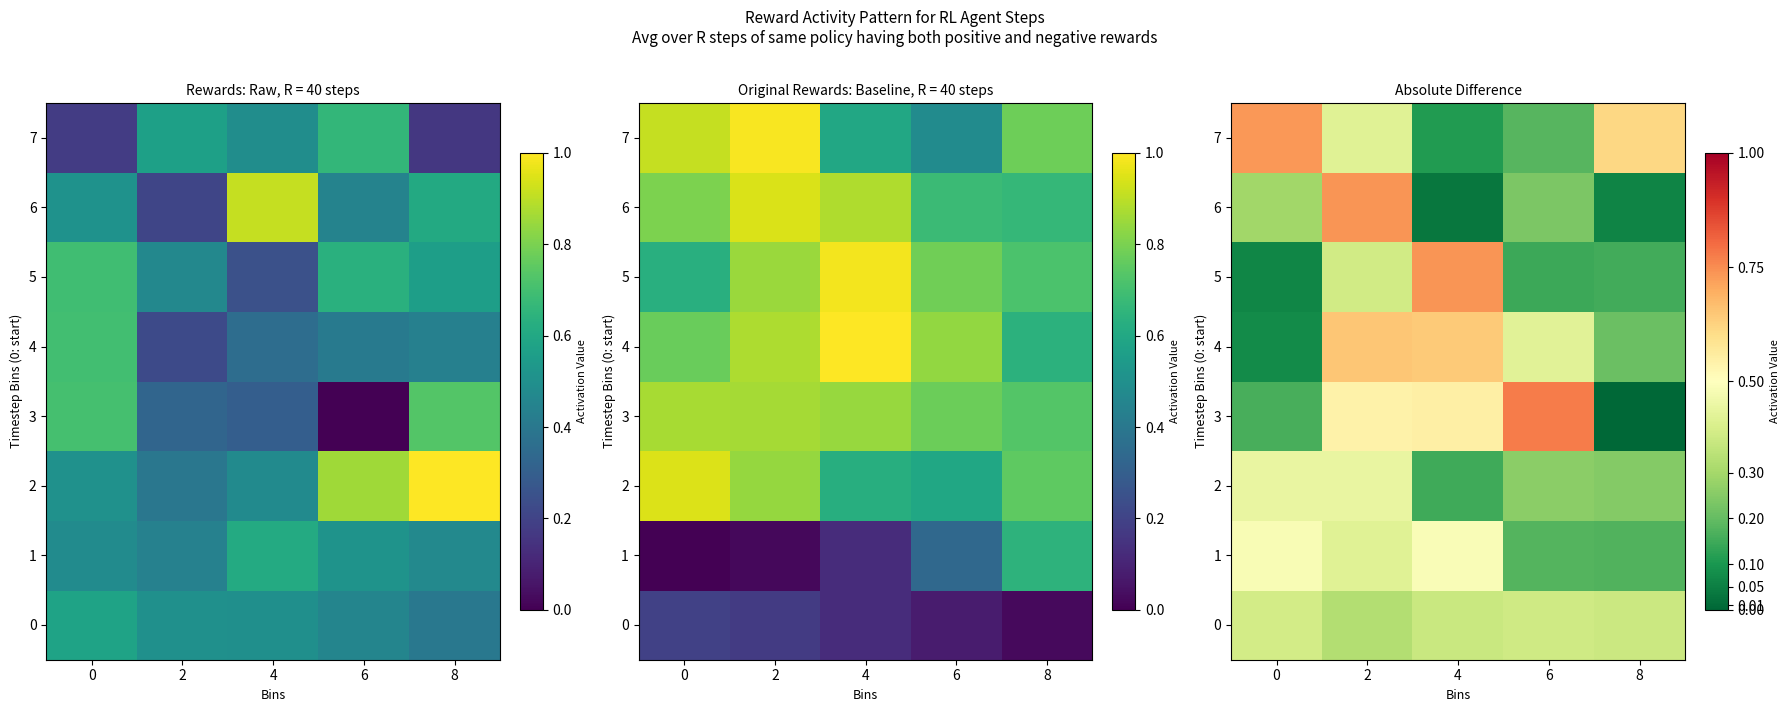

At how many categories does at least one series exceed 0?

5